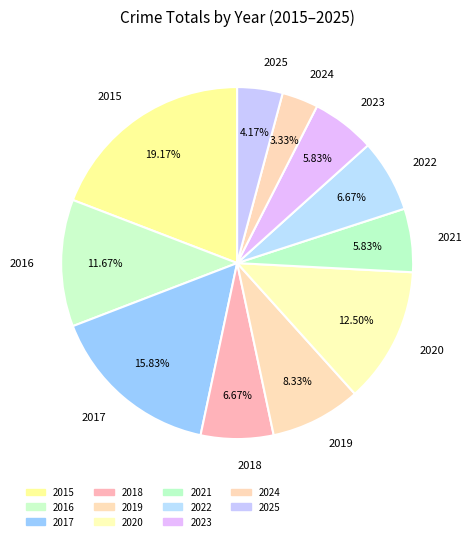

Combined, what portion of the pie is 2018 and 2017?

22.5%